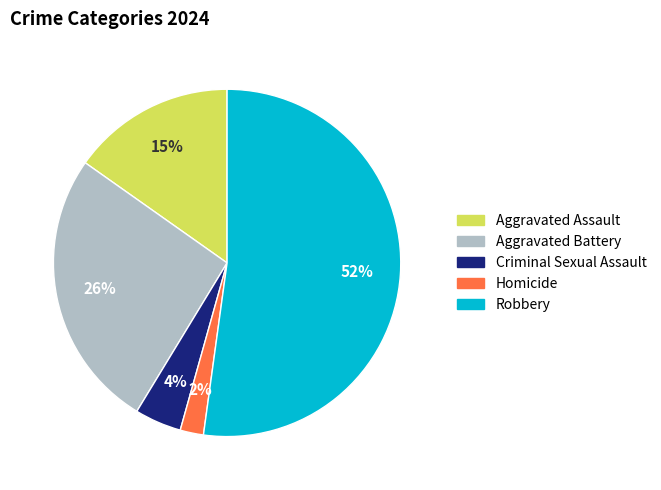

What is the ratio of the value at Criminal Sexual Assault to the value at Homicide?

2.0